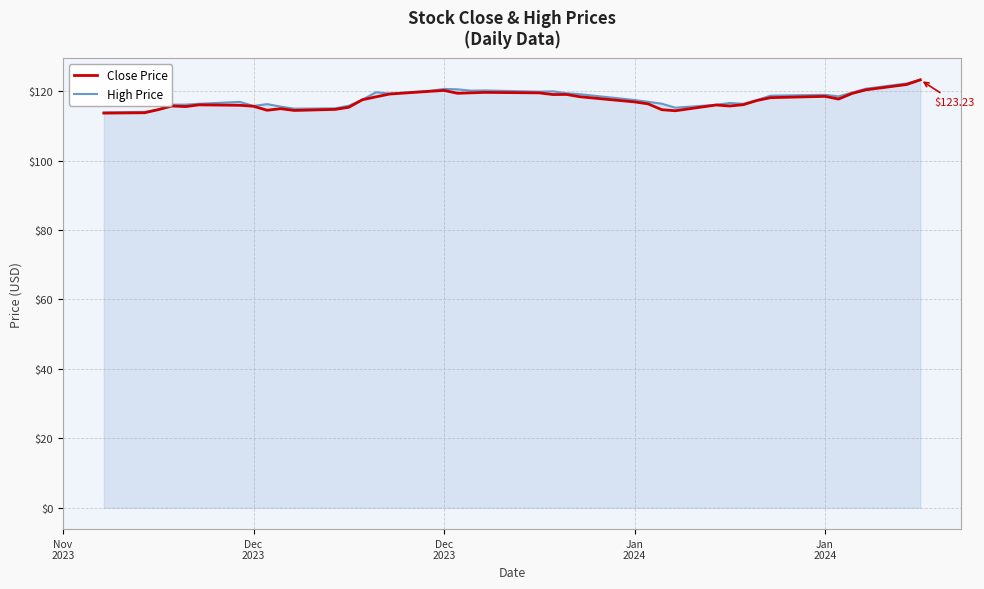

Does the chart display data point markers on the line(s)?

No